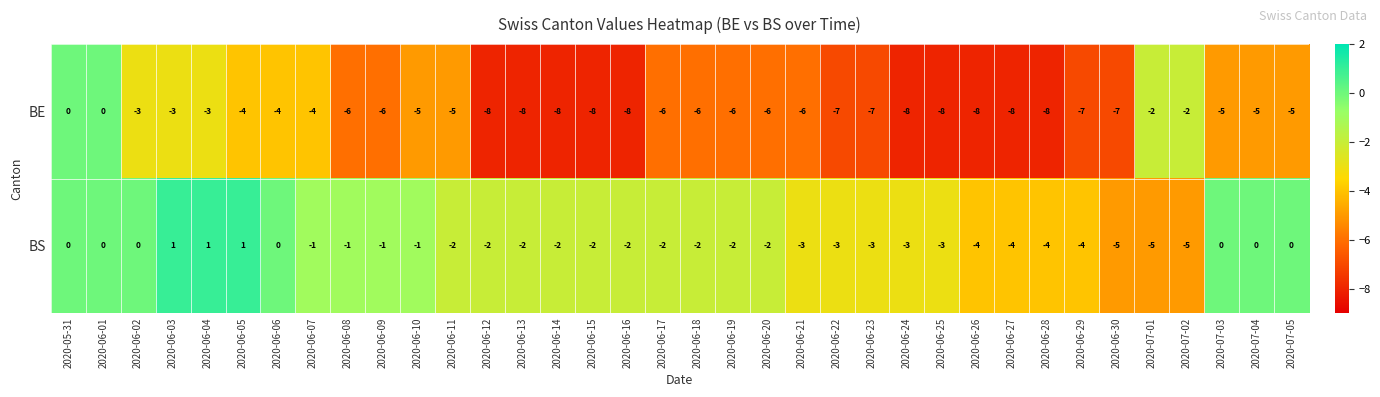

Is the value of BE at 2020-06-14 greater than the value of BS at 2020-06-08?

No